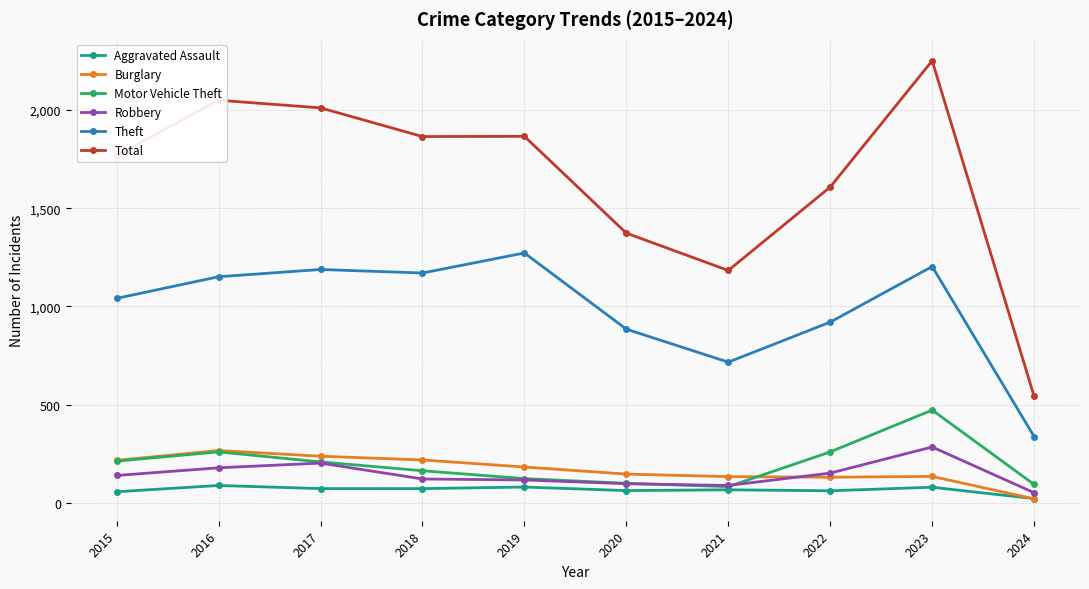

At which category is the sum across all series the highest?

2023